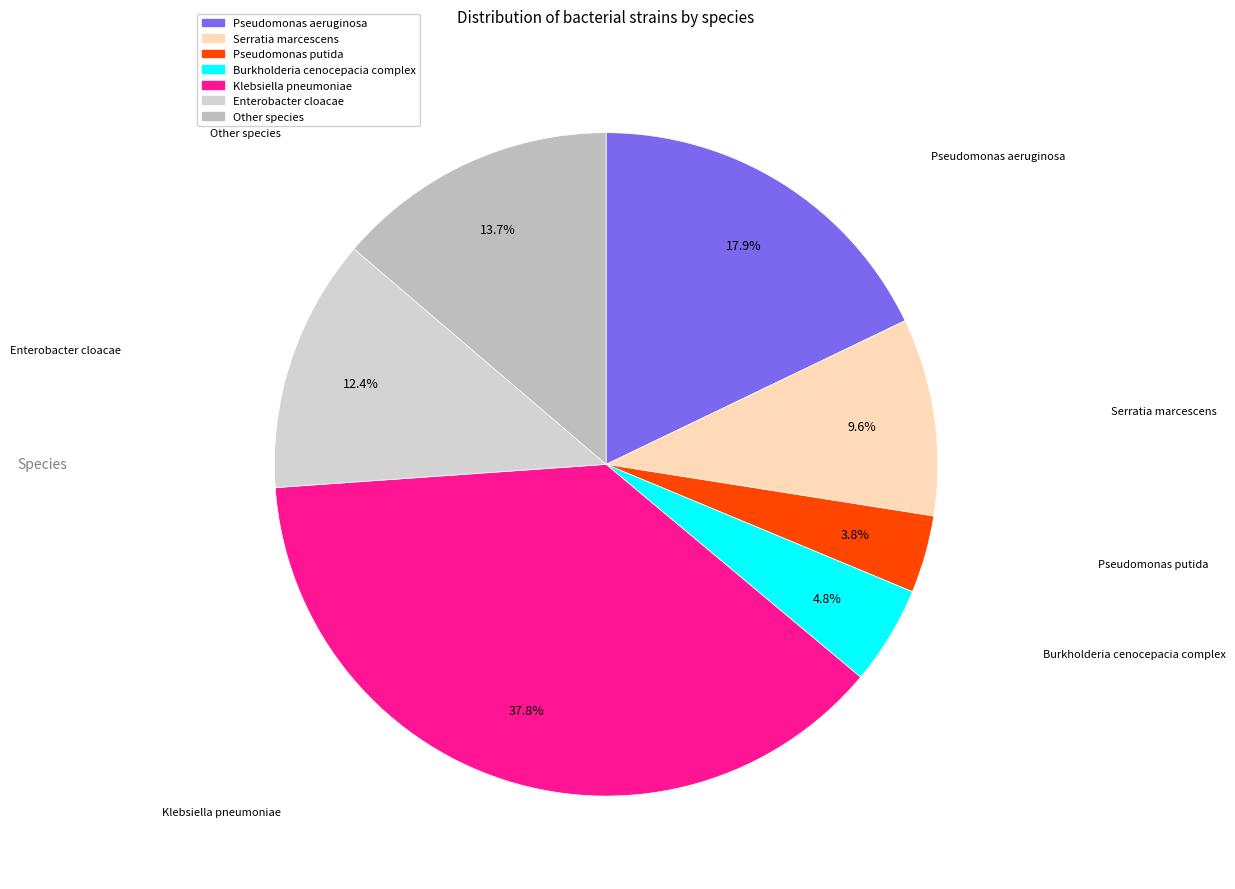

Count the number of slices in the pie.

7